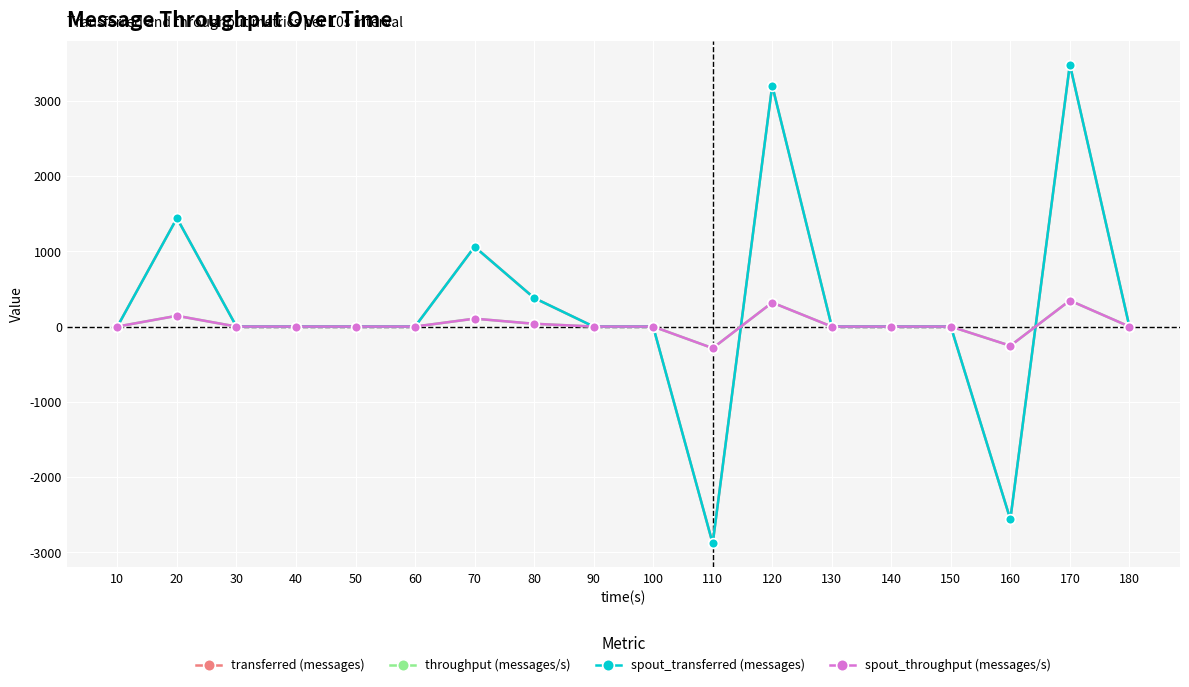

At 70, list the series in order from smallest to largest.

throughput (messages/s), spout_throughput (messages/s), transferred (messages), spout_transferred (messages)